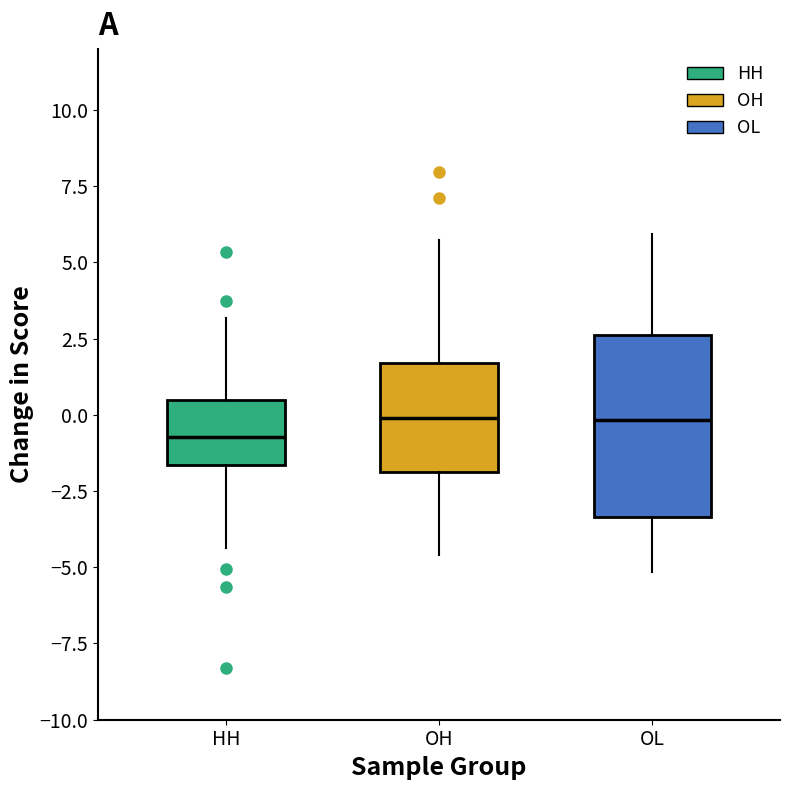

Which box is the tallest, from its lower edge to its upper edge?

OL